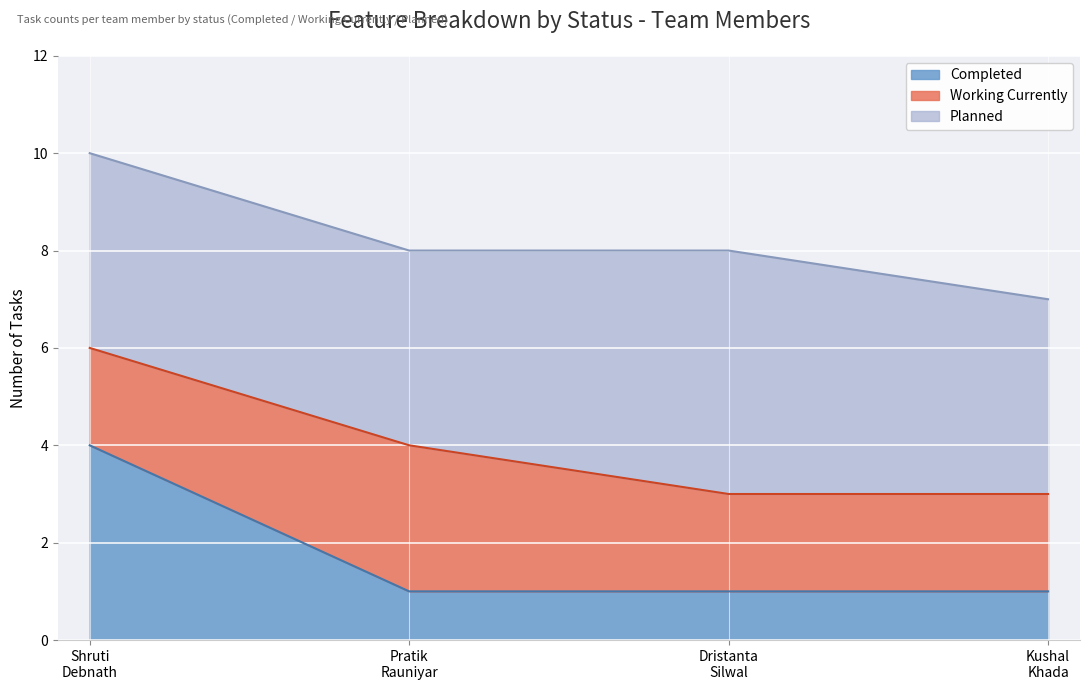

True or false: Completed and Planned cross at least once.

False